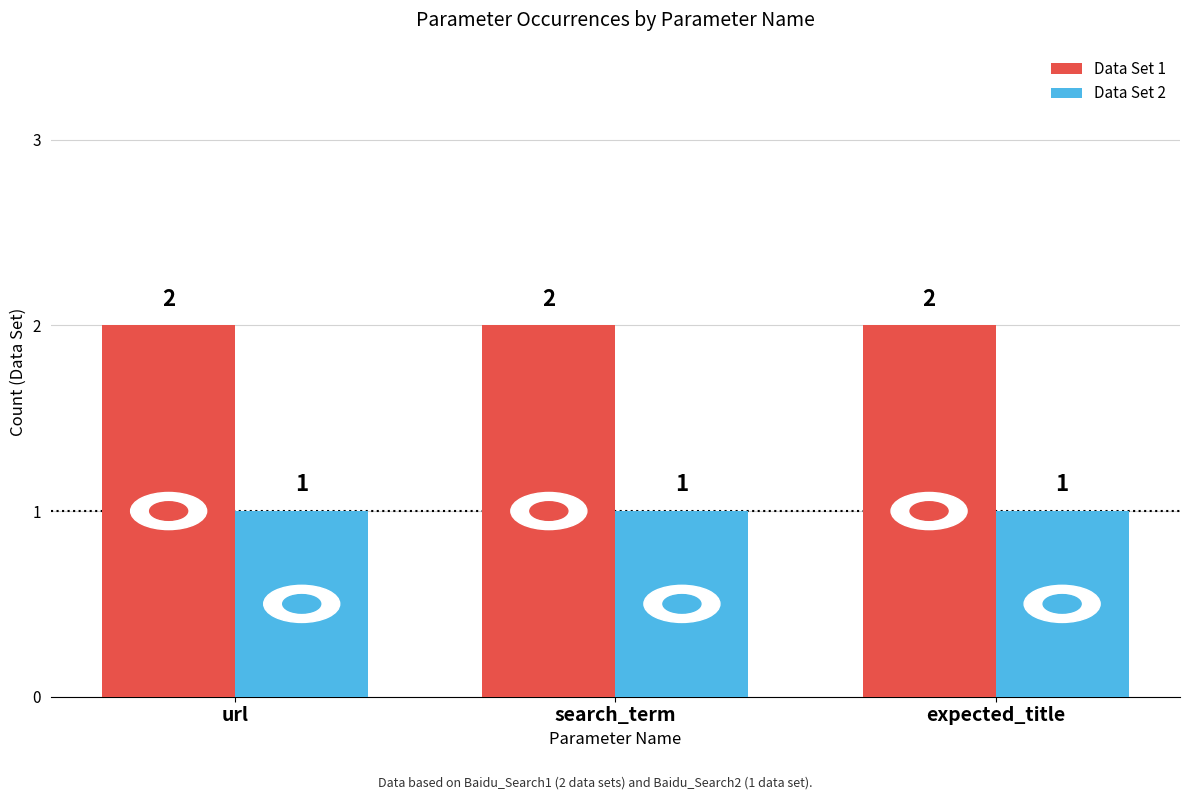

What position from the right is expected_title?

1